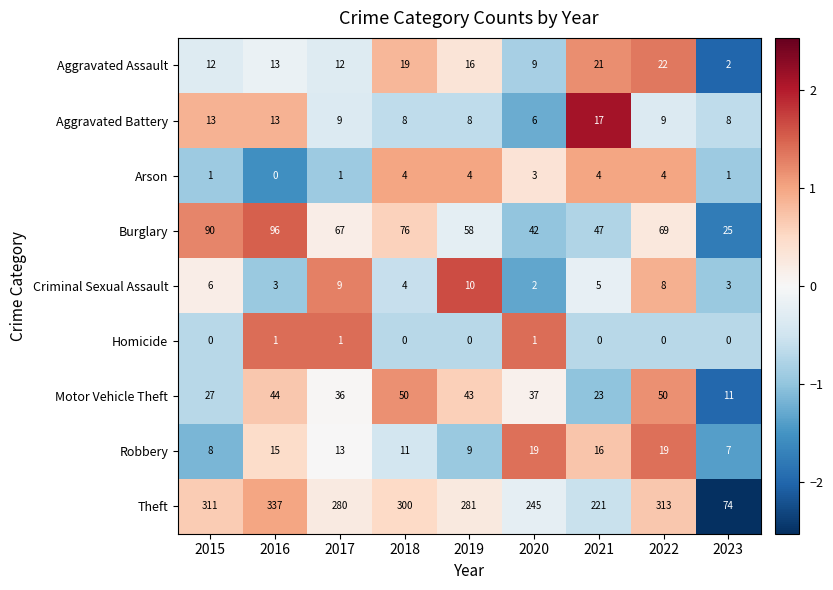

At which category does the chart reach its peak across all series?

2016